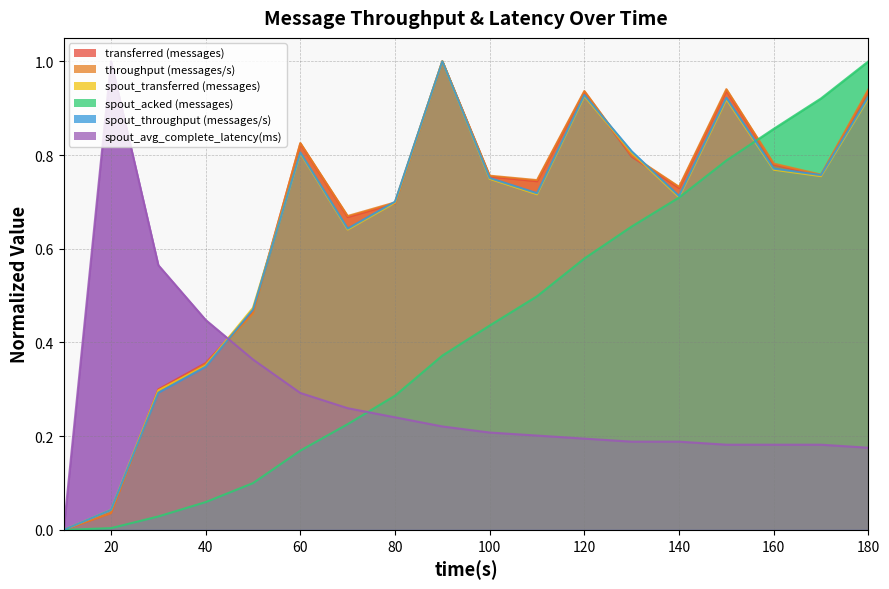

List the series in order of their peak value, lowest first.

transferred (messages), throughput (messages/s), spout_transferred (messages), spout_acked (messages), spout_throughput (messages/s), spout_avg_complete_latency(ms)